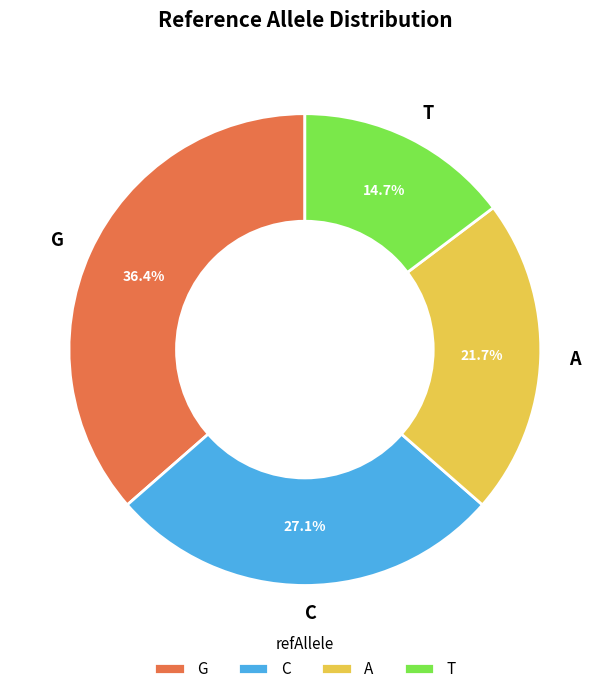

Is the sum of G and A greater than half?

Yes